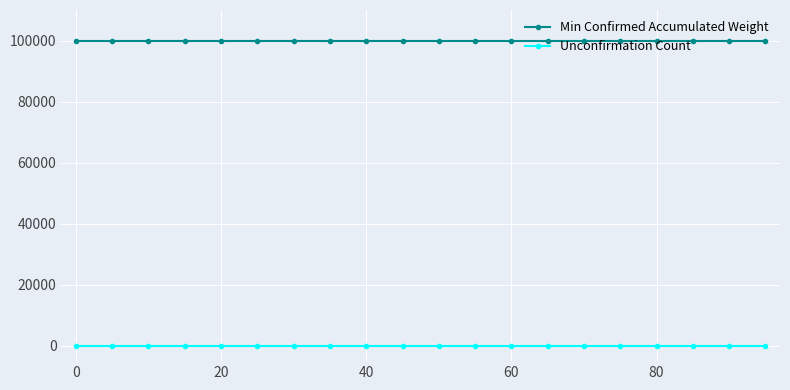

List the series in order of their overall mean, highest first.

Min Confirmed Accumulated Weight, Unconfirmation Count